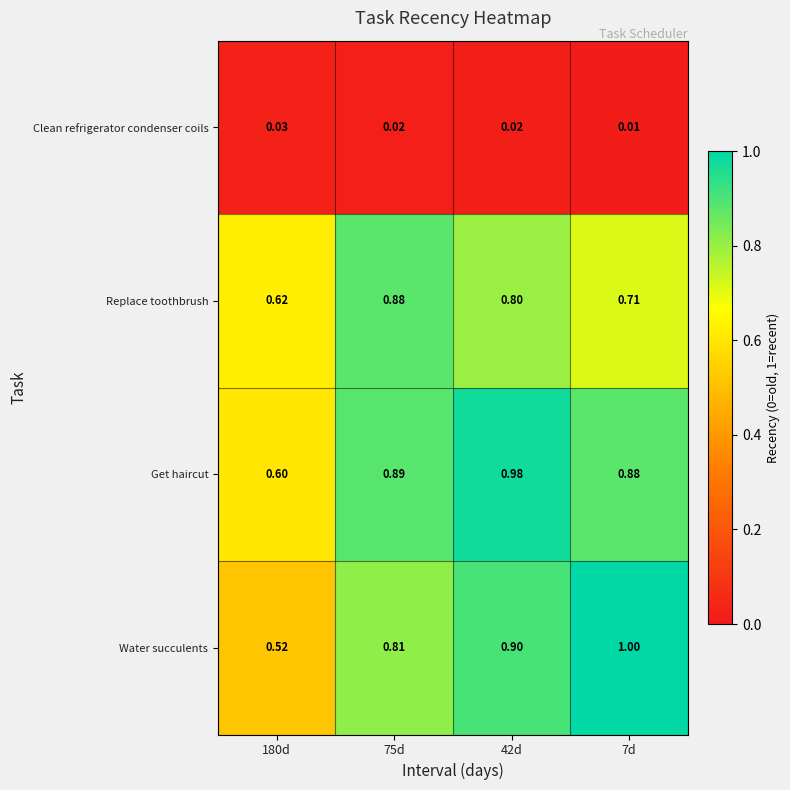

Which series has the widest spread of values?

Water succulents